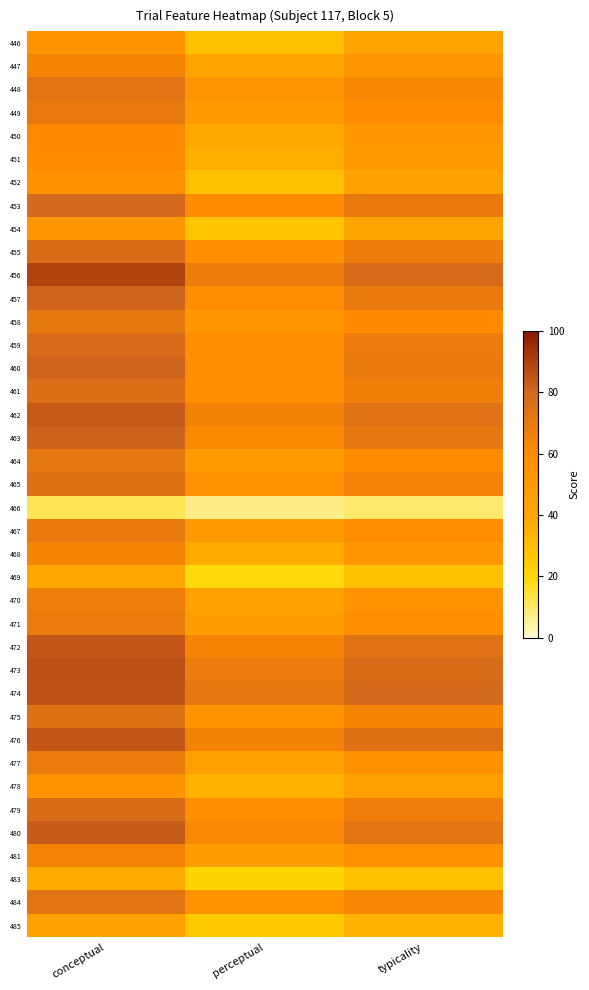

What is the difference between the highest and lowest values at typicality?

69.1